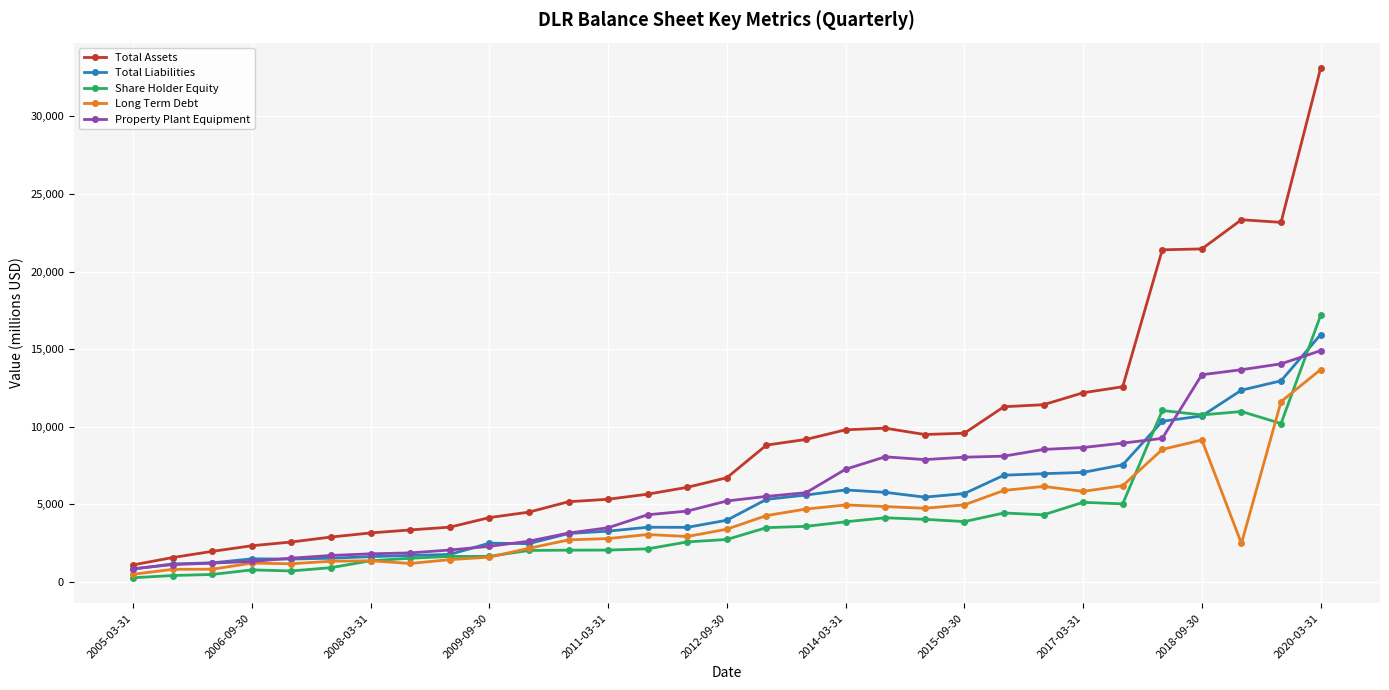

Which series has the widest spread of values?

Total Assets